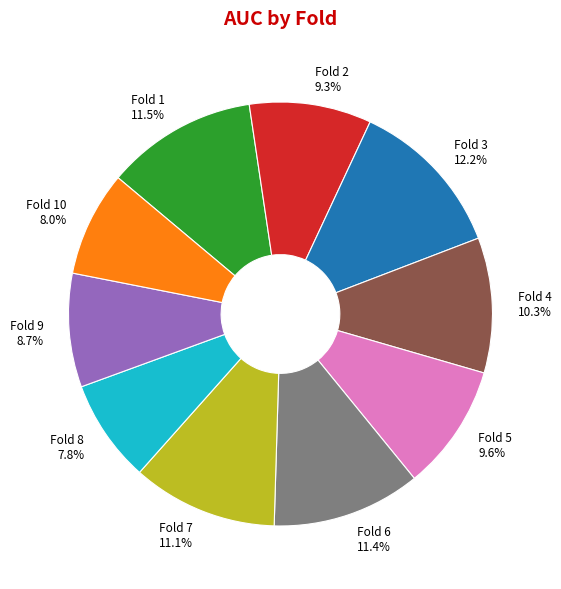

Is Fold 3 the majority of the pie?

No